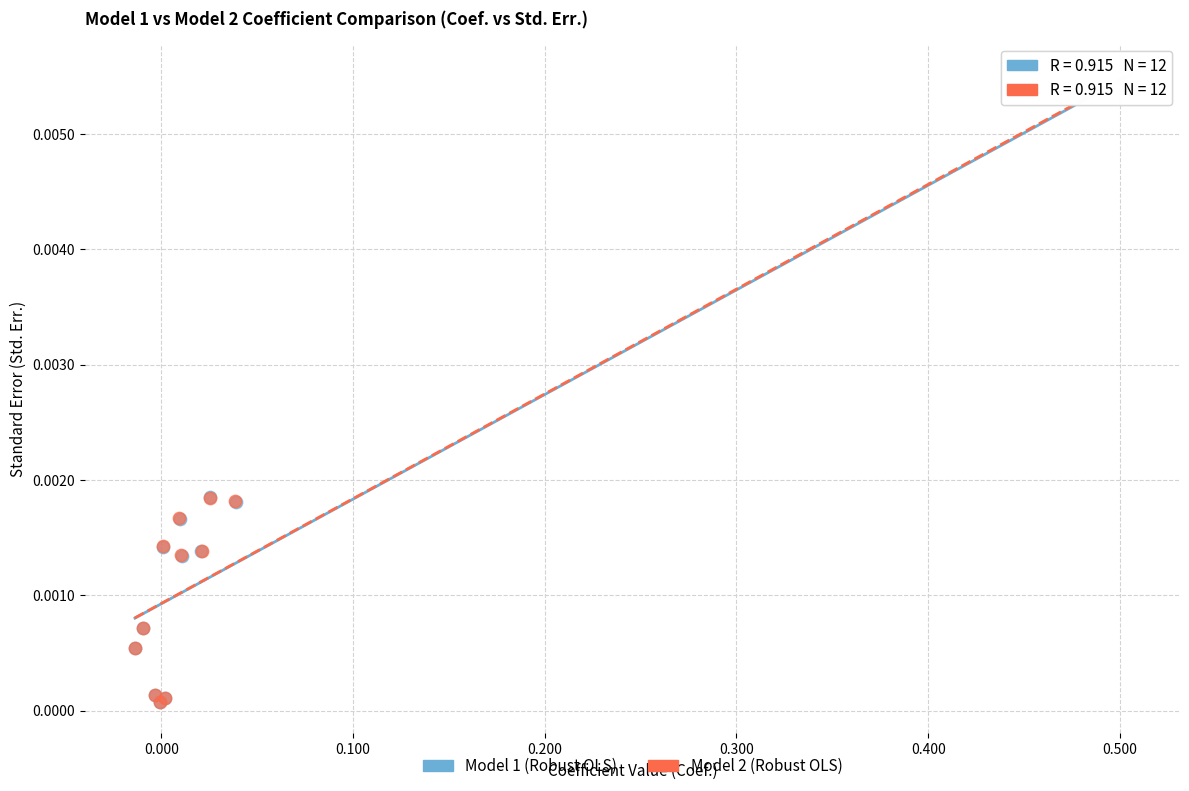

Which series has the widest spread of Y values?

Model 2 (Robust OLS)